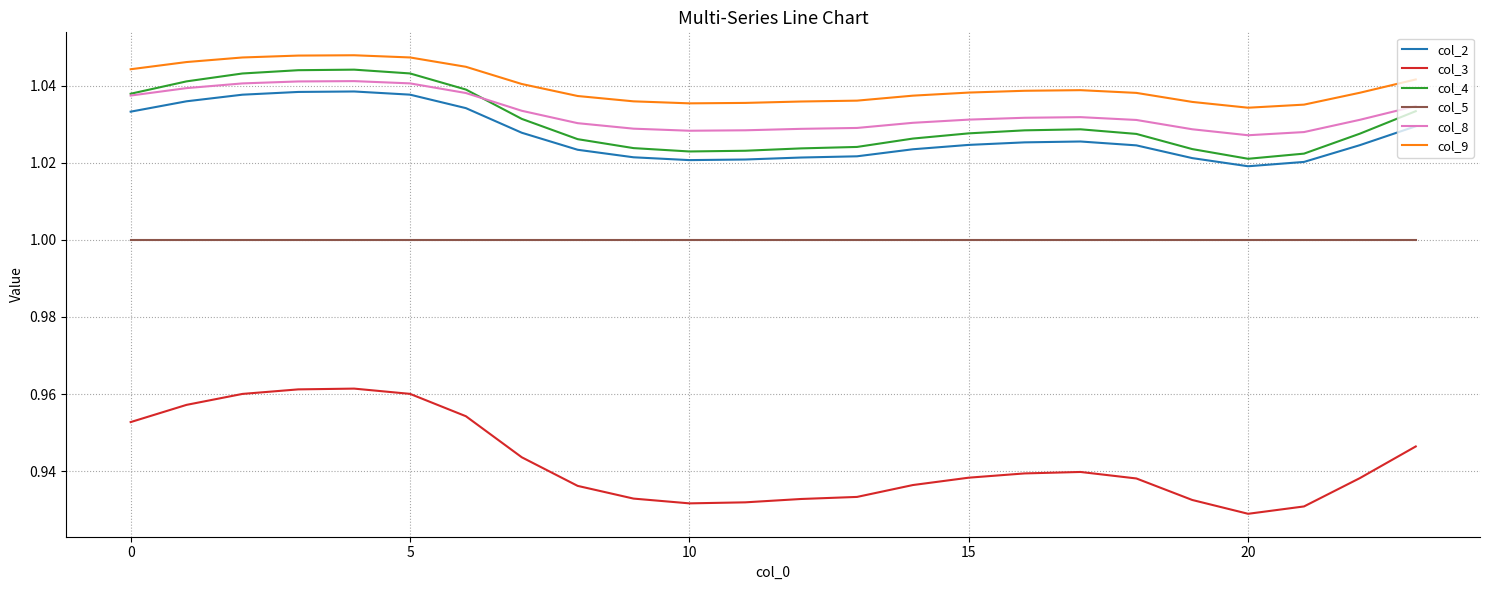

How many series are shown in this chart?

6